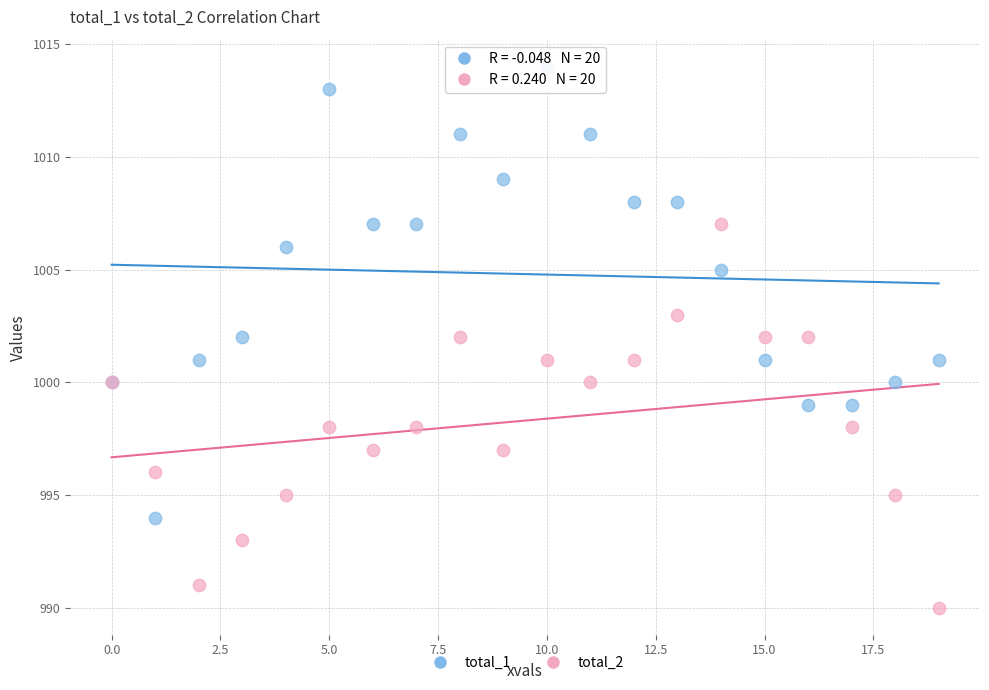

Which series contains the lowest Y value?

total_2